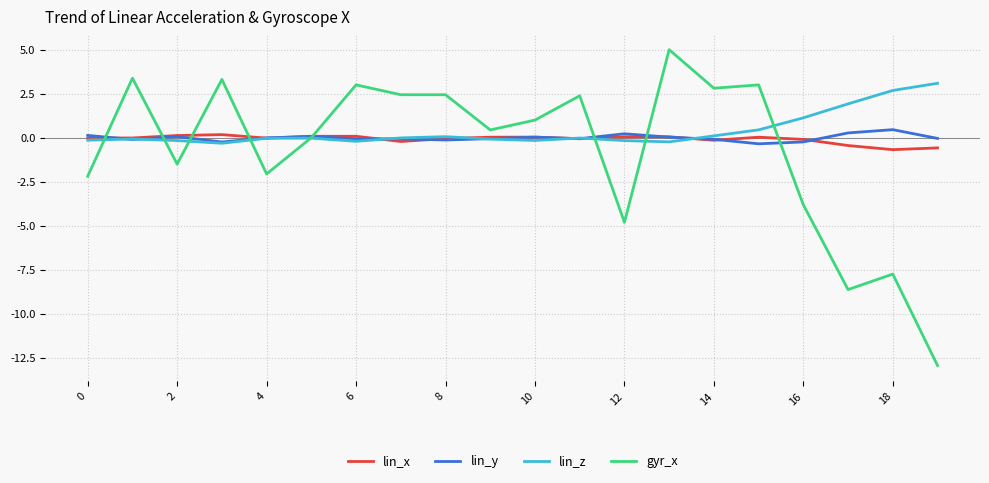

What is the maximum value for gyr_x?

5.0